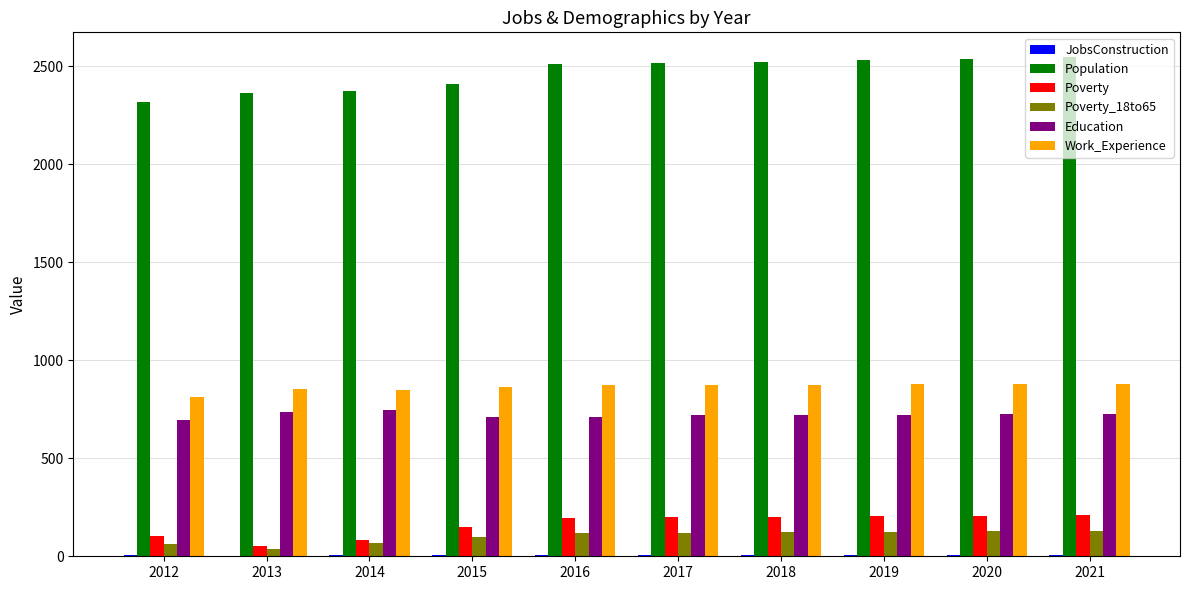

How many data points does each series have?

10